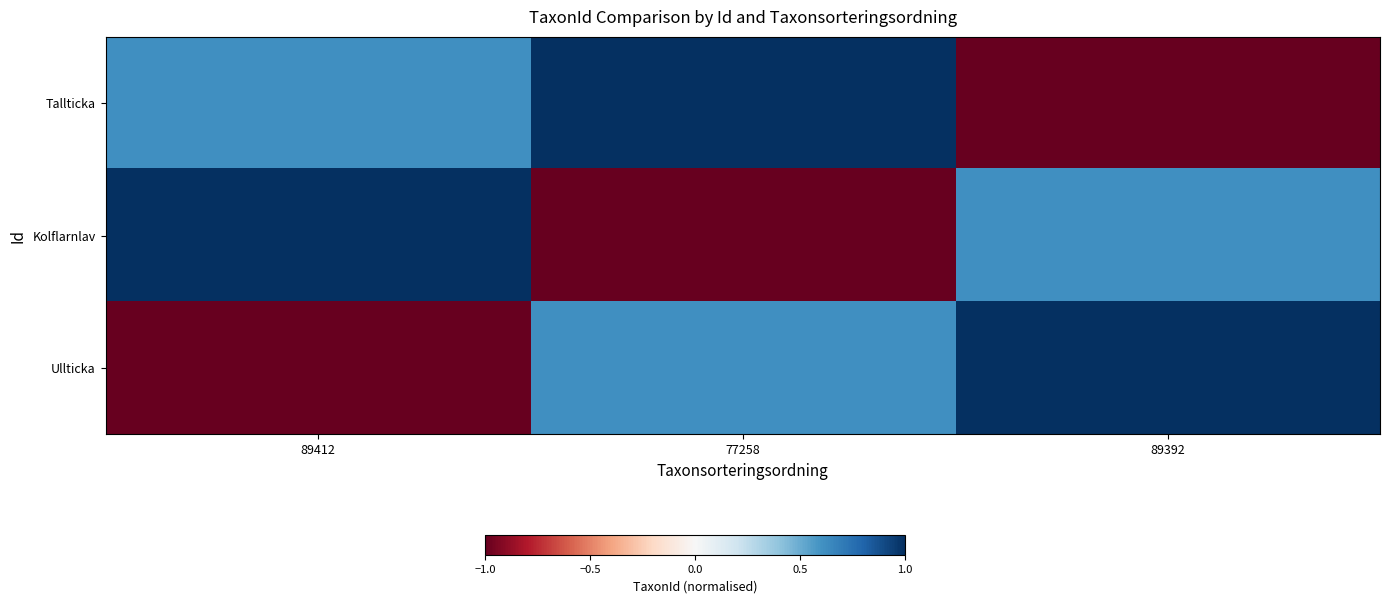

At how many categories does at least one series exceed 0?

3